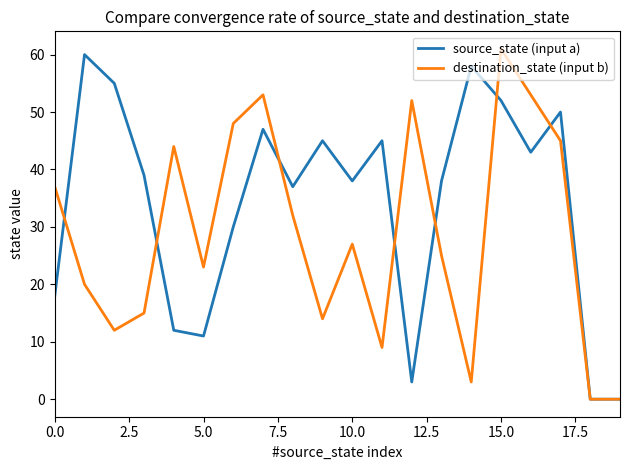

List the series in order of their overall mean, lowest first.

destination_state (input b), source_state (input a)